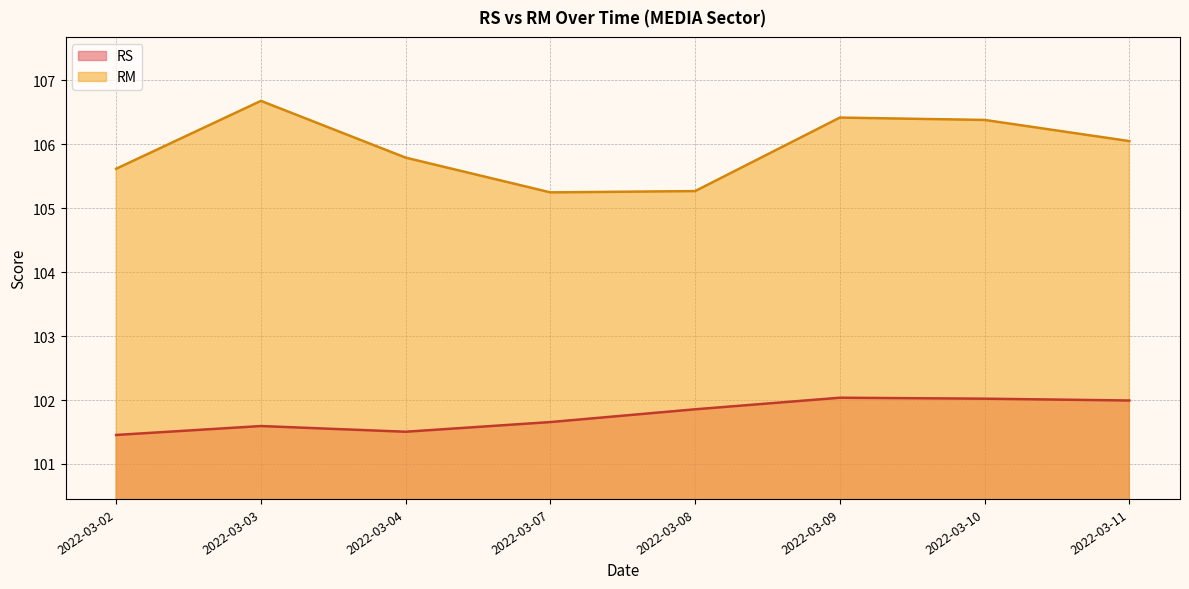

The RS series shows 139.1 at 2022-03-04. True or false?

False